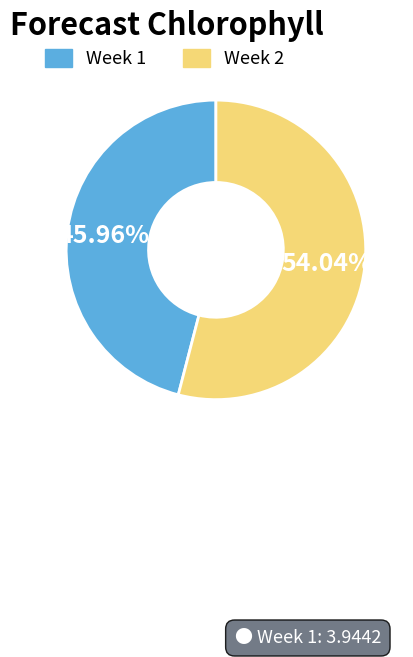

Does Week 2 account for over 50% of the chart?

Yes